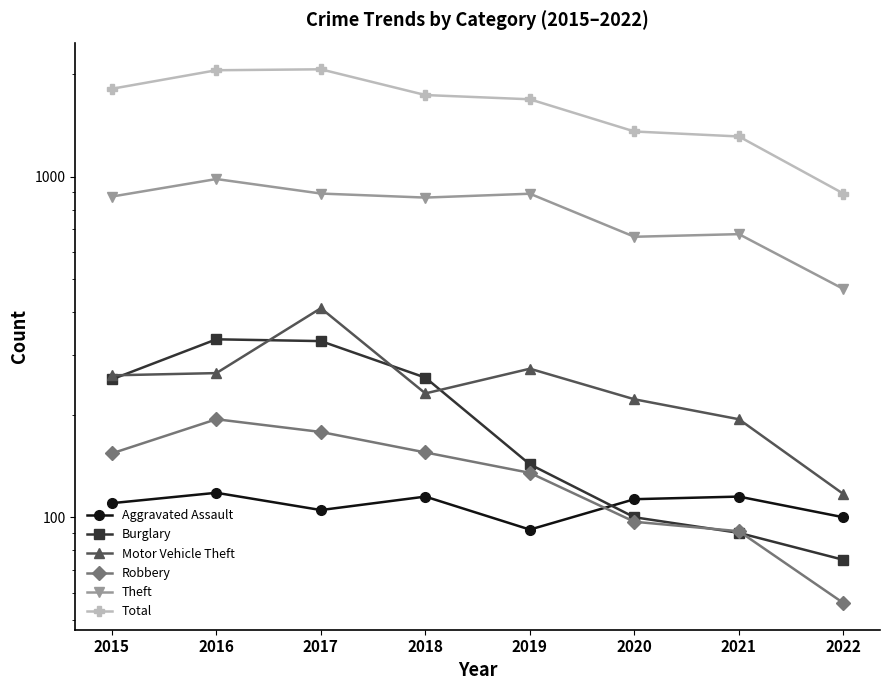

What is the lowest value of the Theft series?

468